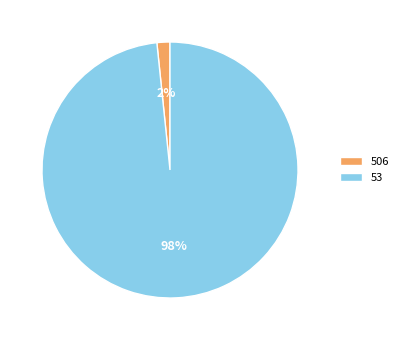

Which category has the biggest portion of the pie?

53